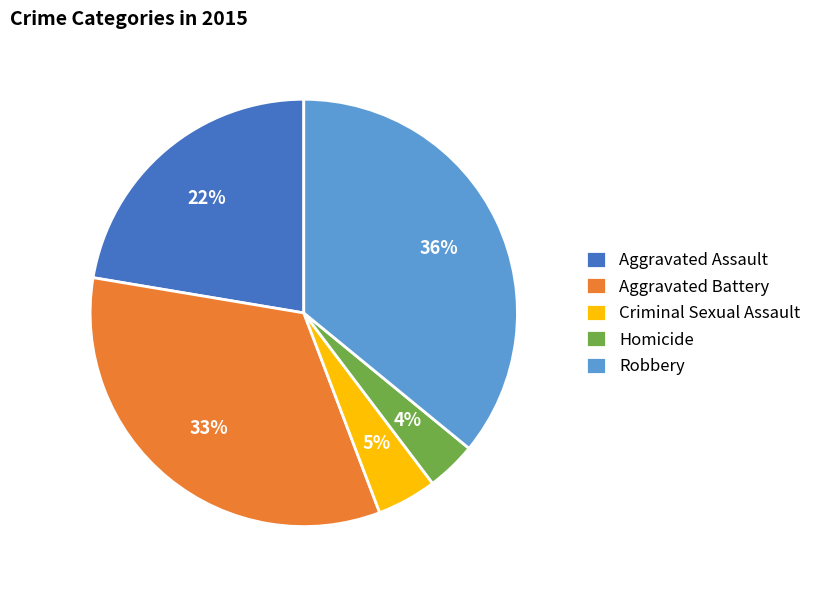

To the nearest percent, what is the combined percentage of Robbery and Homicide?

40%